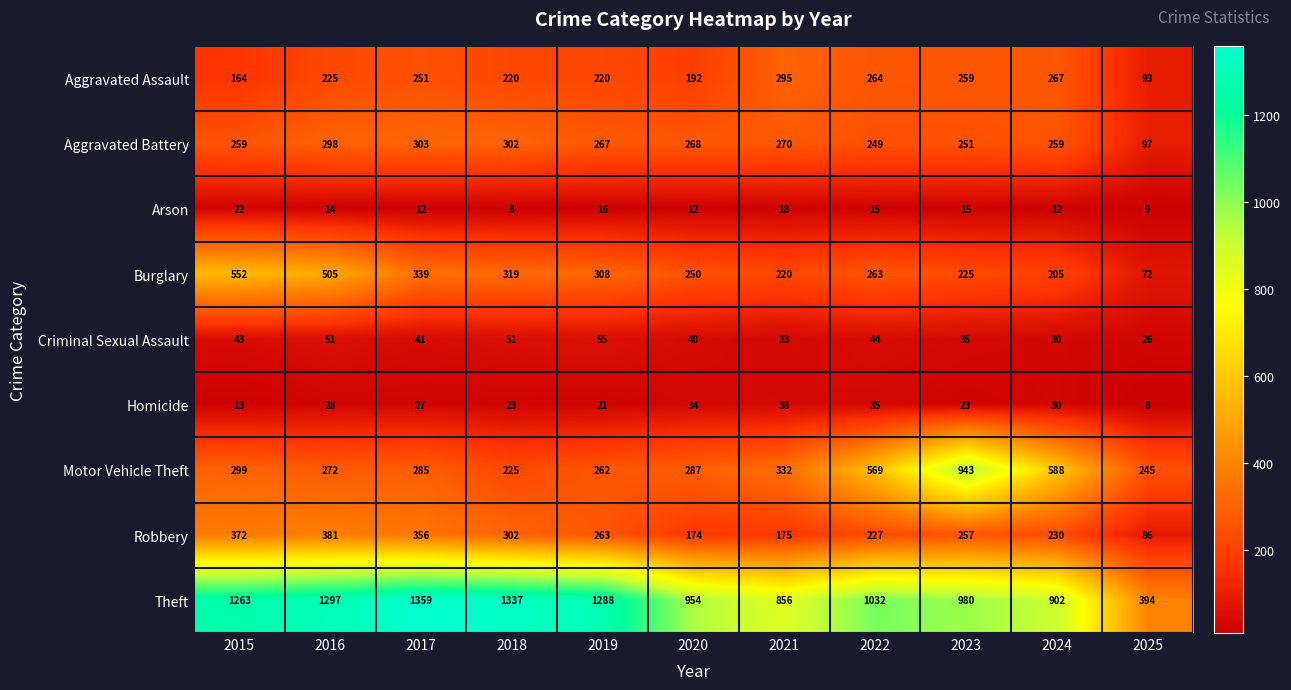

Is it true that Theft equals 1342 at 2020?

False